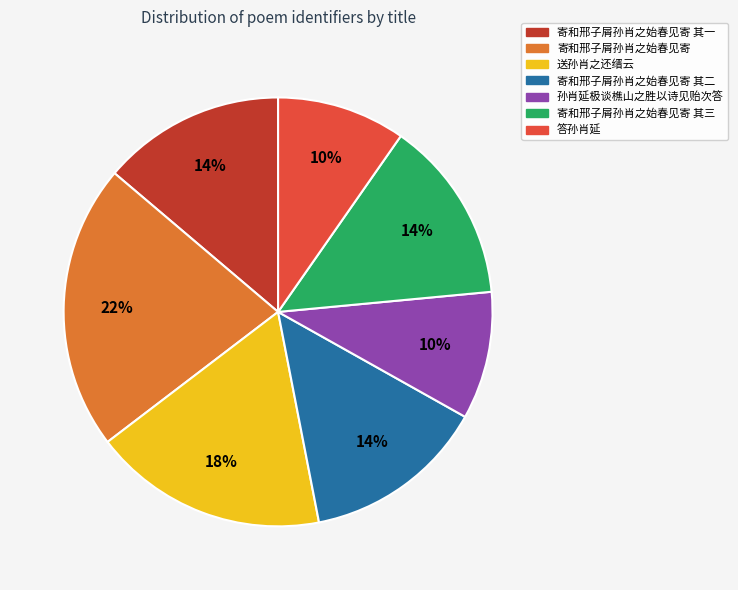

Is there any slice that represents more than half of the pie?

No